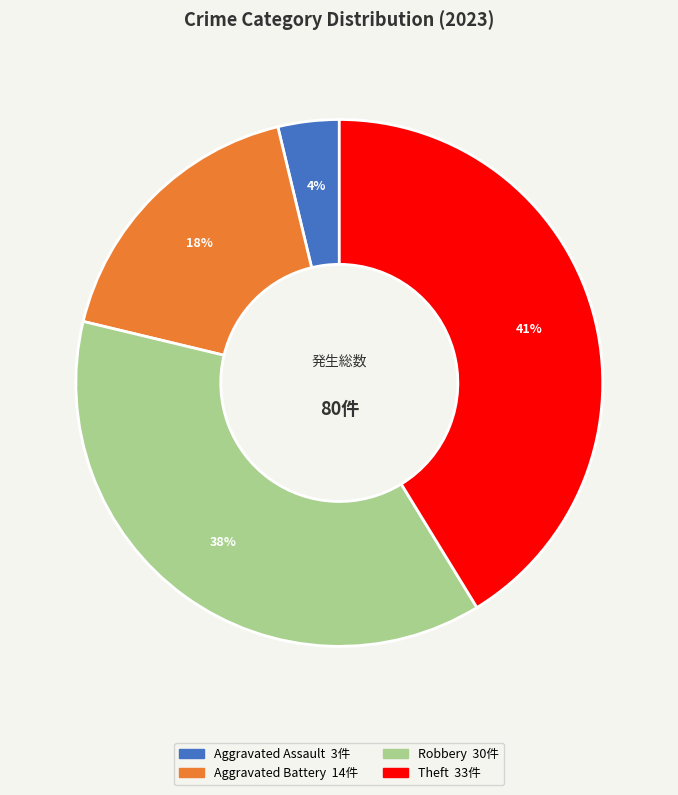

Does any single category account for the majority?

No